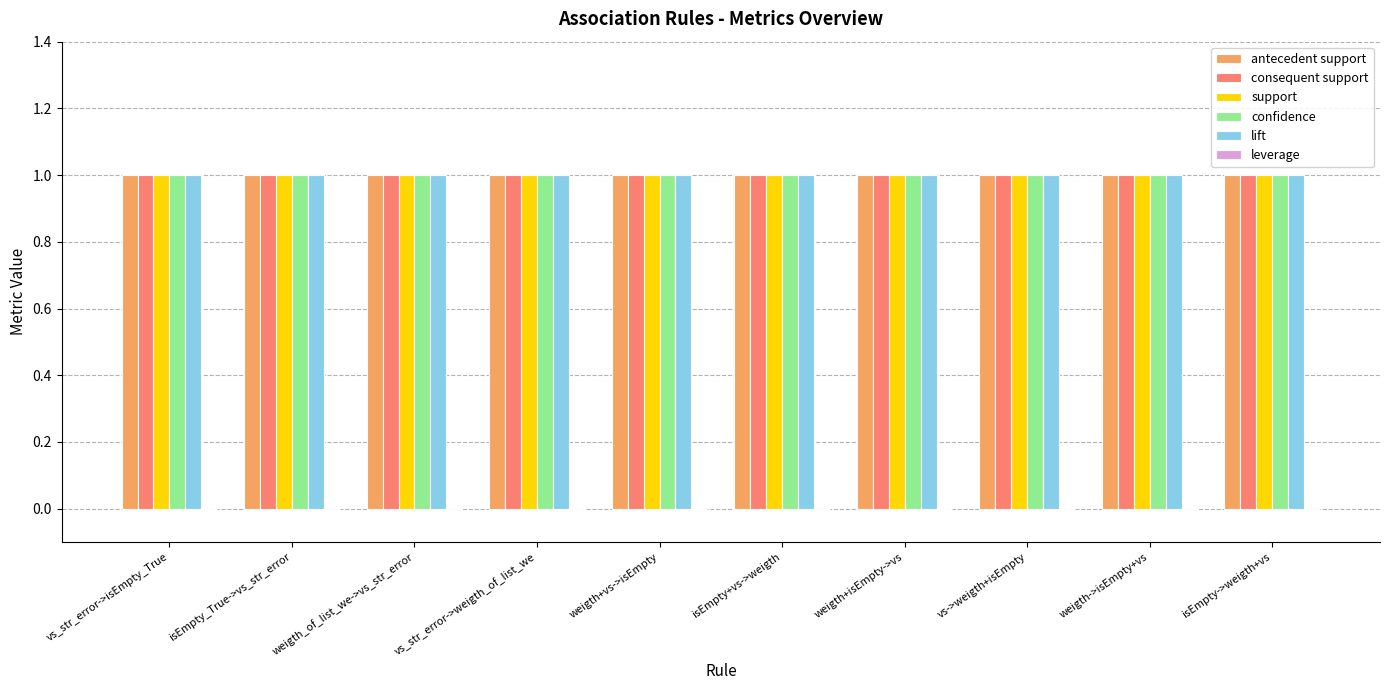

True or false: support has a value of 1 at vs_str_error->weigth_of_list_we.

True